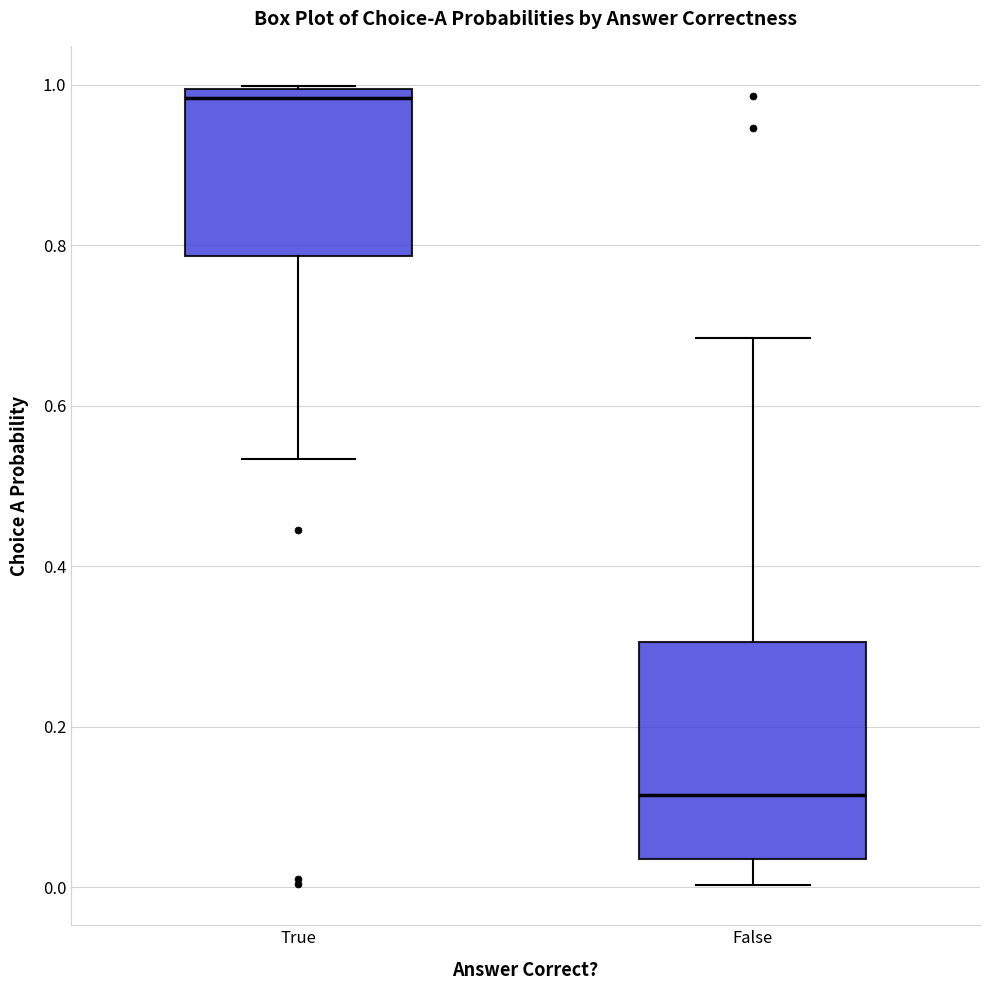

Which box has the highest median line?

True